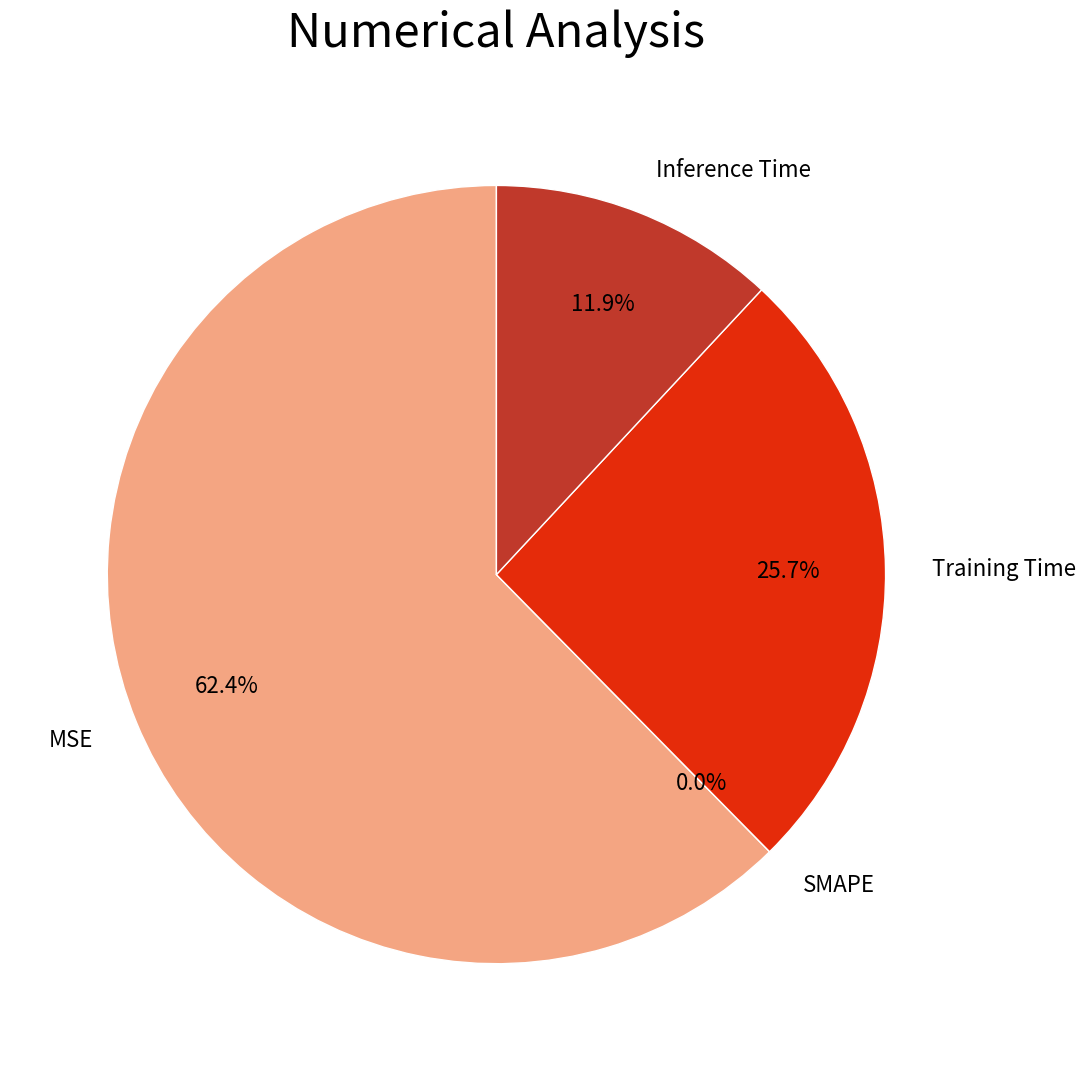

What is the total percentage of MSE and Training Time?

88.1%